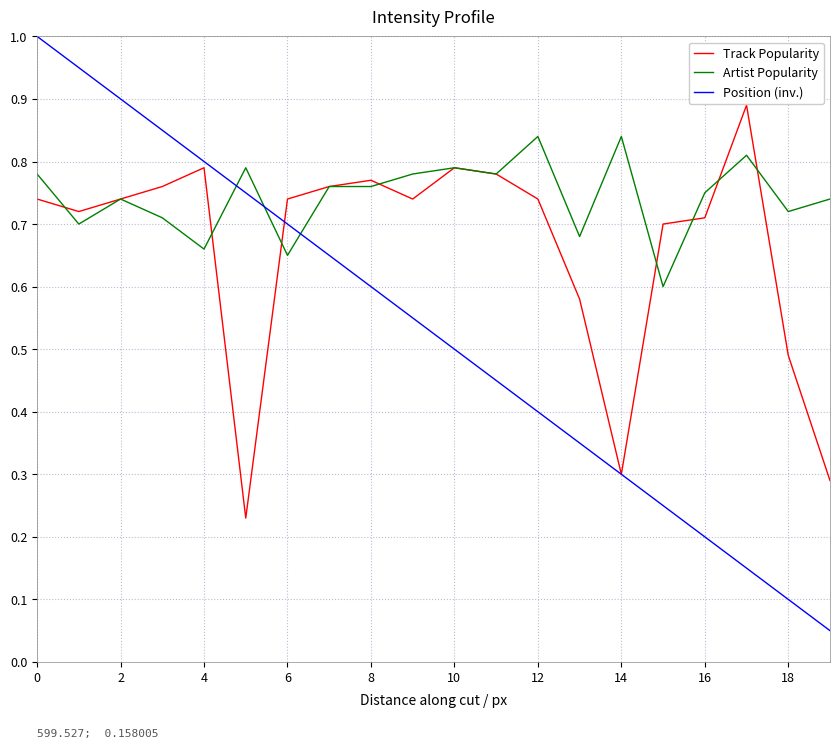

List the series in order of their peak value, highest first.

Position (inv.), Track Popularity, Artist Popularity